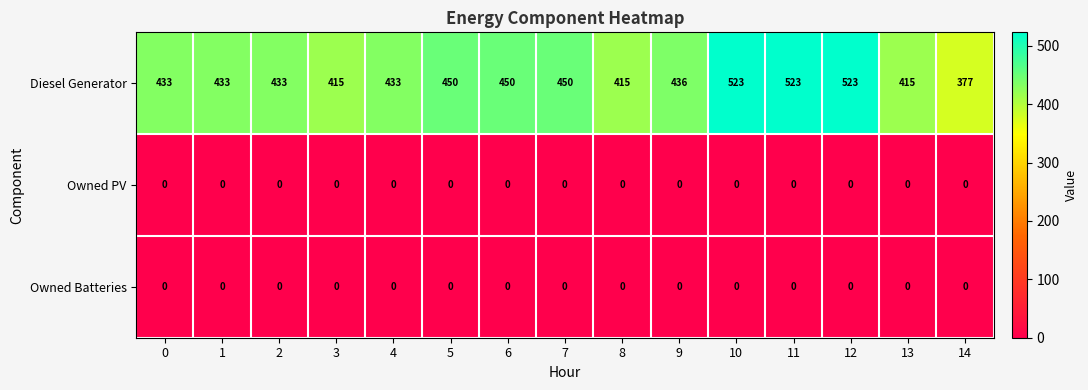

How many series are shown in this chart?

3